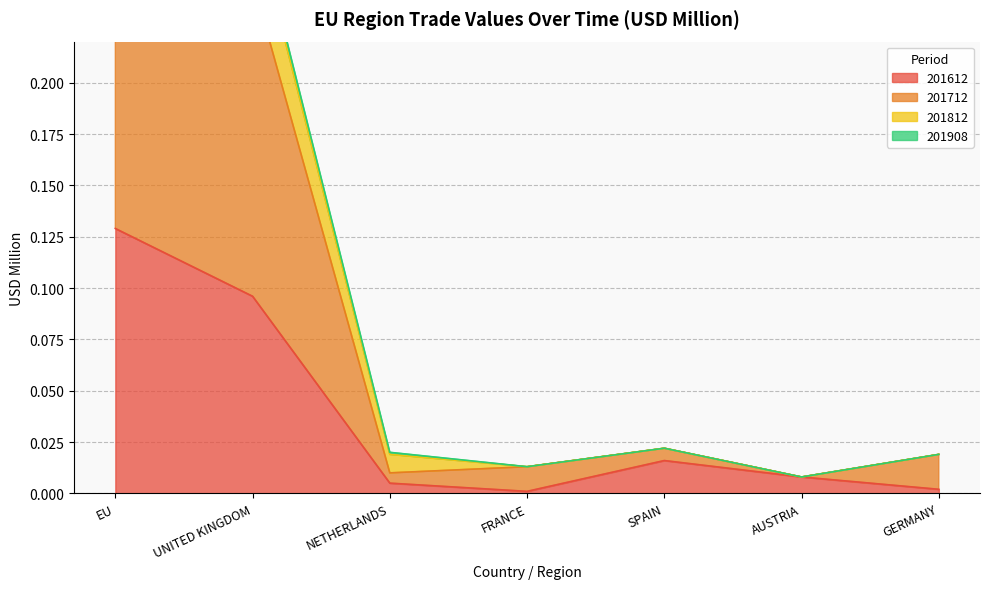

Does the chart display data point markers on the line(s)?

No